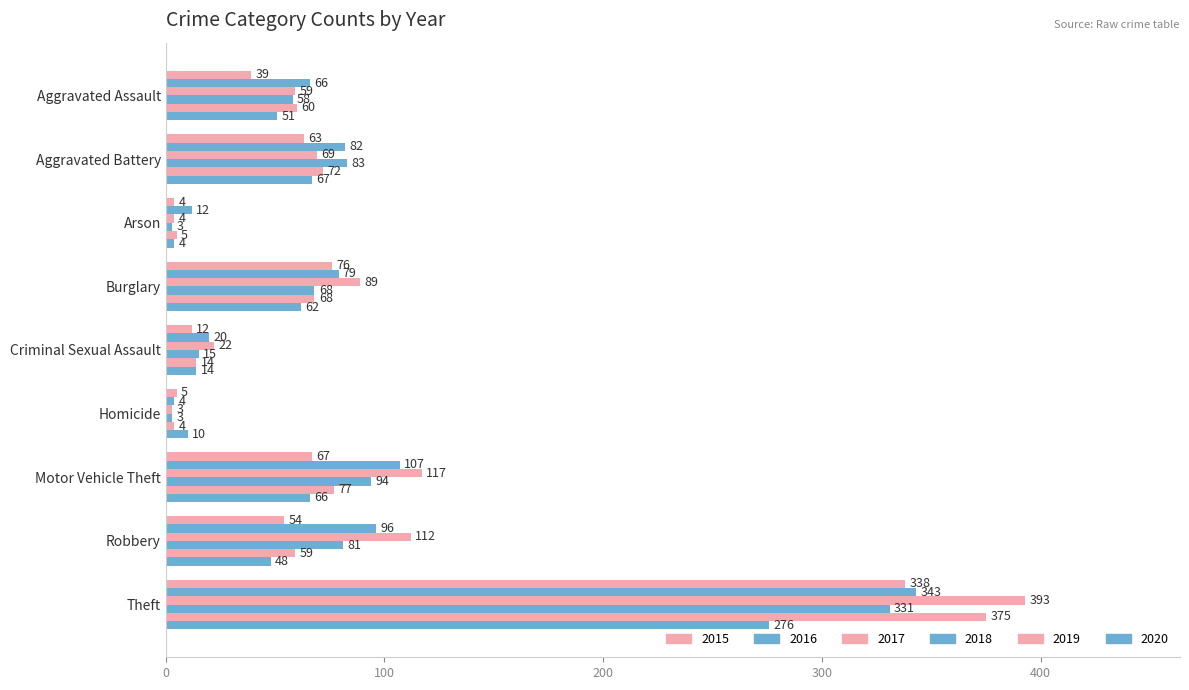

Reading left to right, what are all the values shown in this chart?

2015: 39	63	4	76	12	5	67	54	338
2016: 66	82	12	79	20	4	107	96	343
2017: 59	69	4	89	22	3	117	112	393
2018: 58	83	3	68	15	3	94	81	331
2019: 60	72	5	68	14	4	77	59	375
2020: 51	67	4	62	14	10	66	48	276